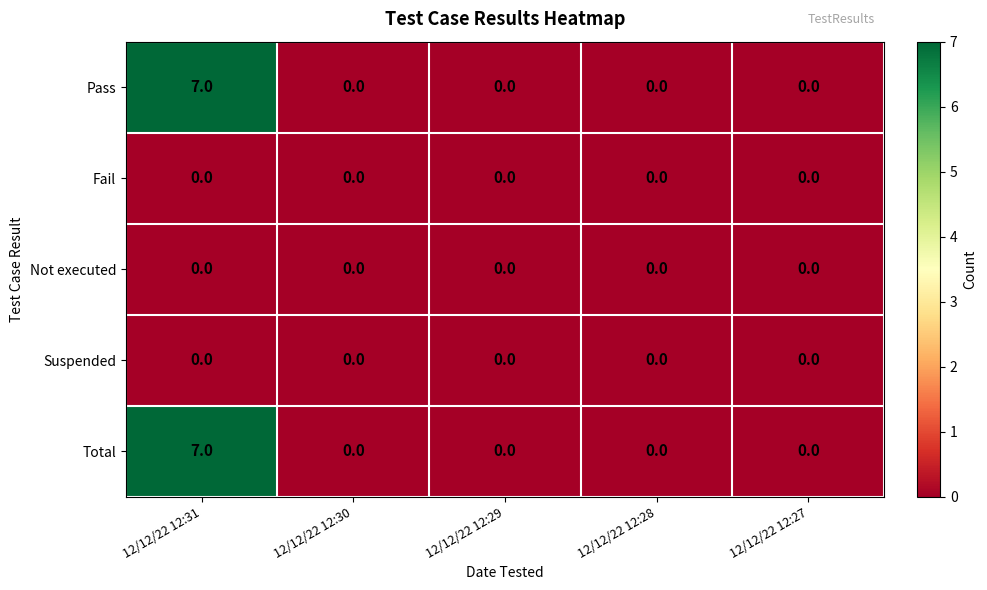

What is the spread (max minus min) of values at 12/12/22 12:31?

7